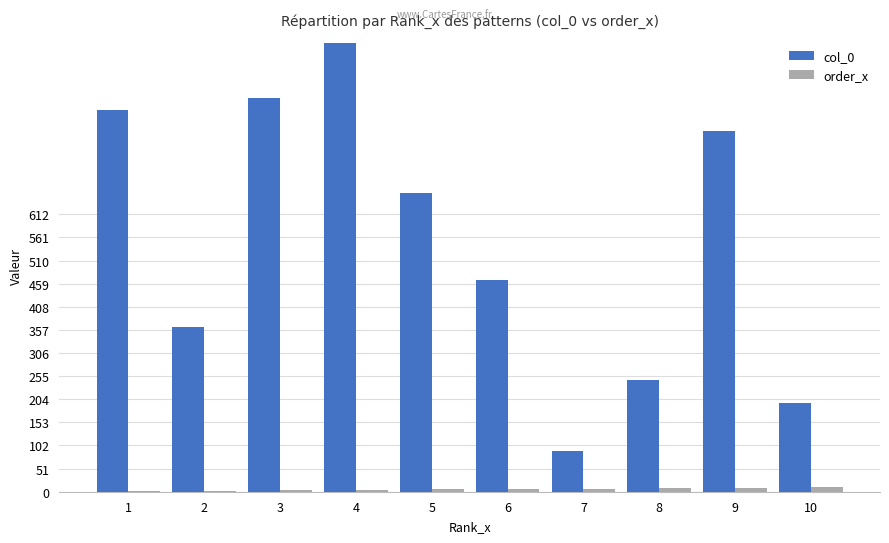

The value of col_0 at 7 is 35. True or false?

False